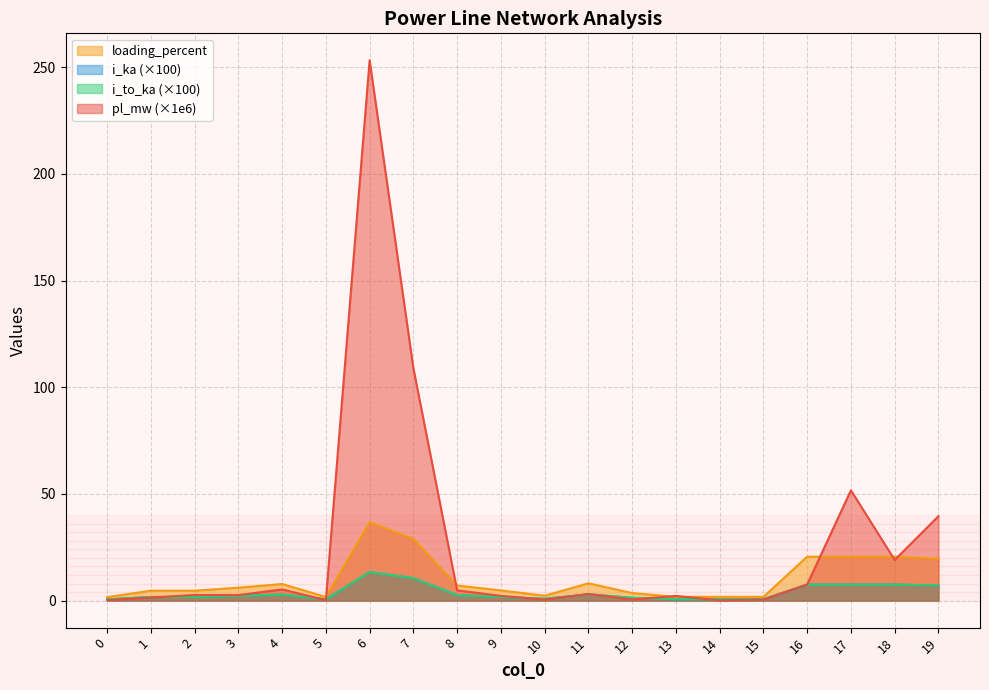

Which category has the lowest value in the pl_mw series?

14